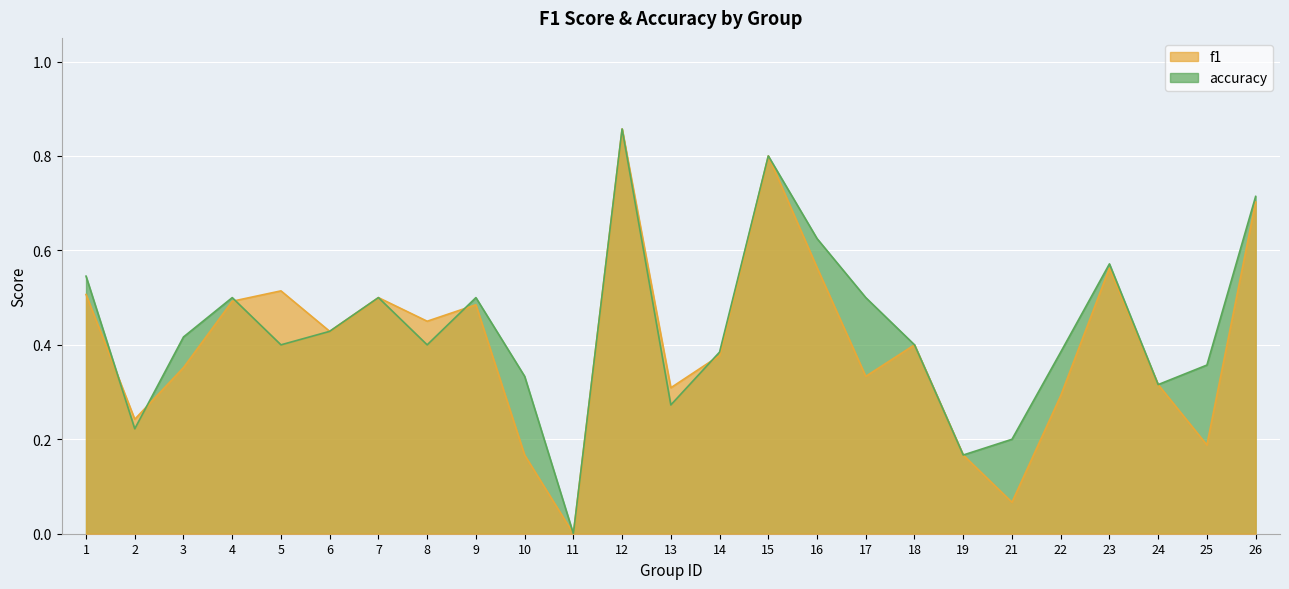

At which category is the sum across all series the highest?

12